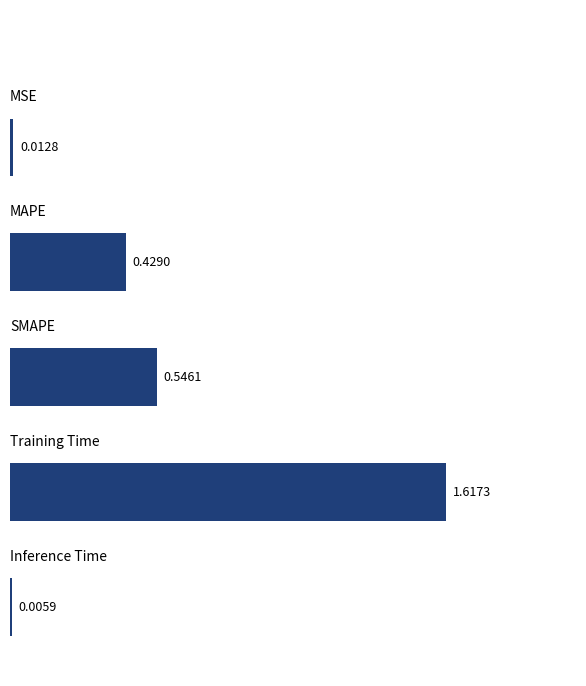

What is the sum of all values?

2.6